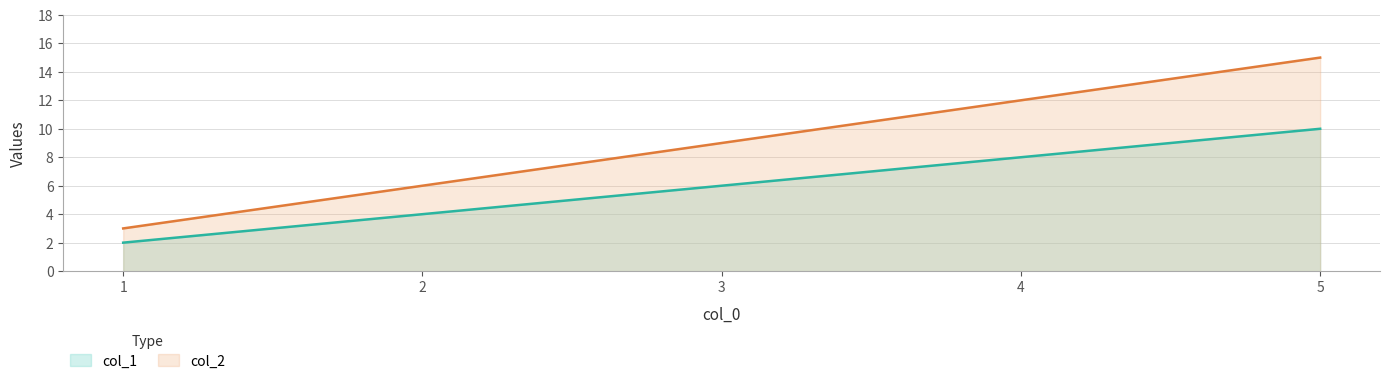

Which label corresponds to the largest value in the chart?

5